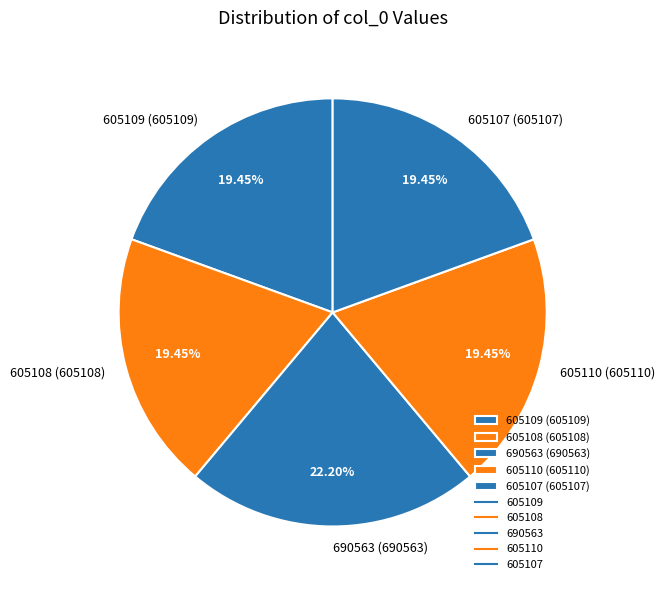

How much of the chart is everything except 605110?

80.5%